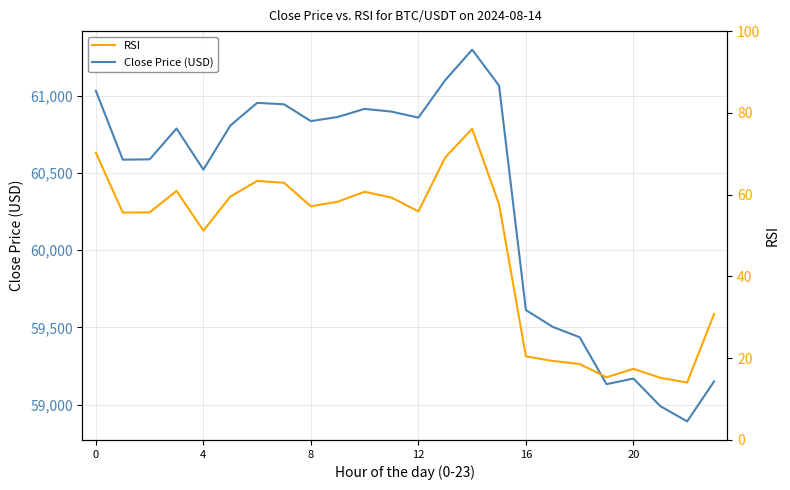

How many categories are shown in the chart?

24